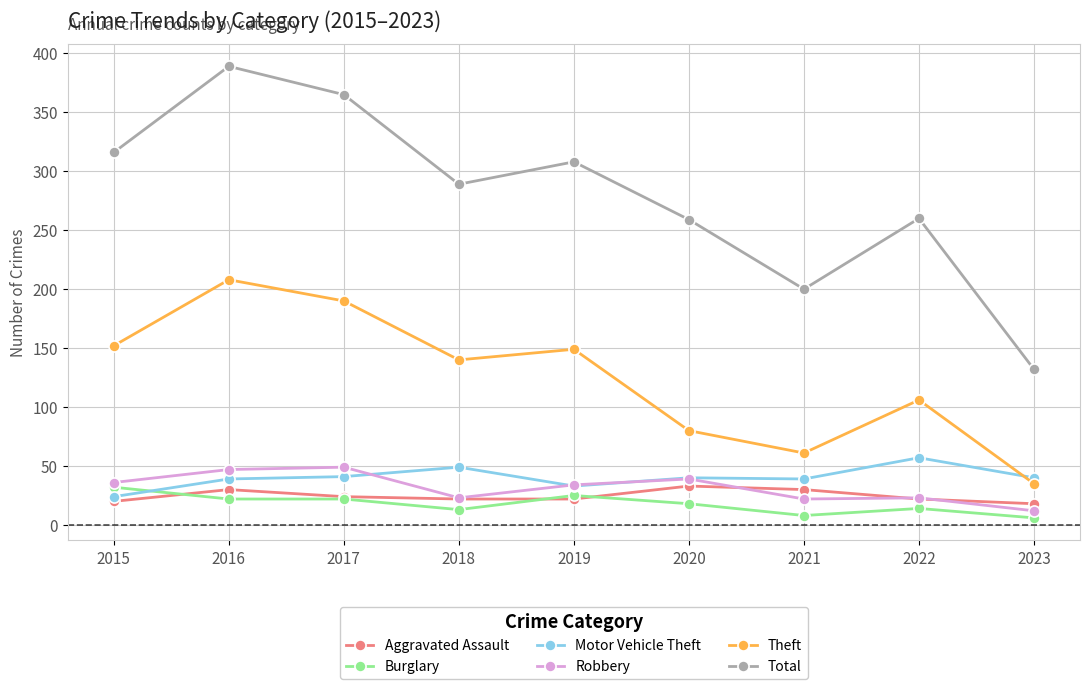

The Motor Vehicle Theft series shows 57 at 2022. True or false?

True